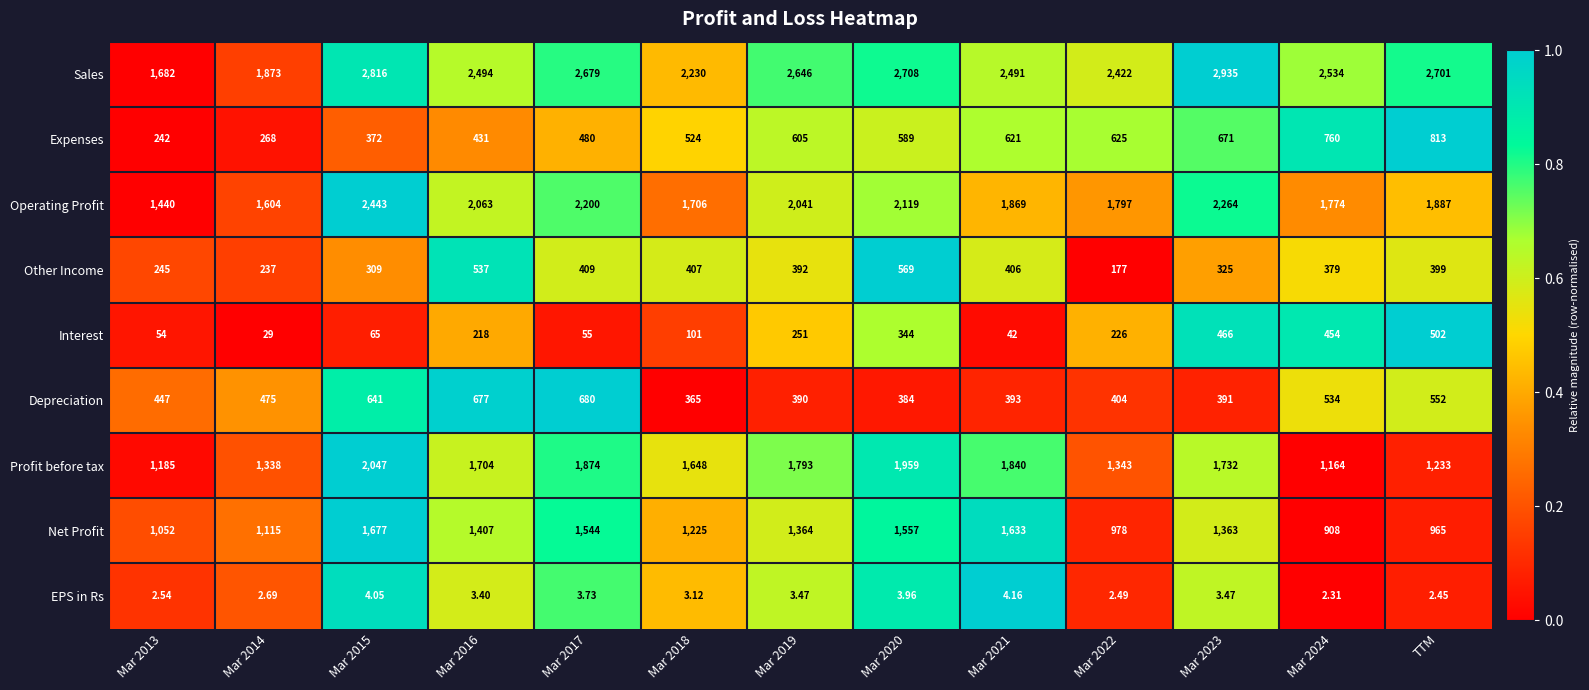

Which series has the largest total across all categories?

Sales